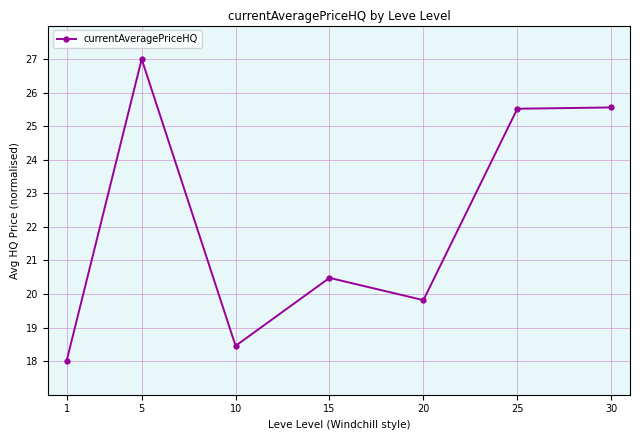

What is the change in value from 10 to 25?

+7.1